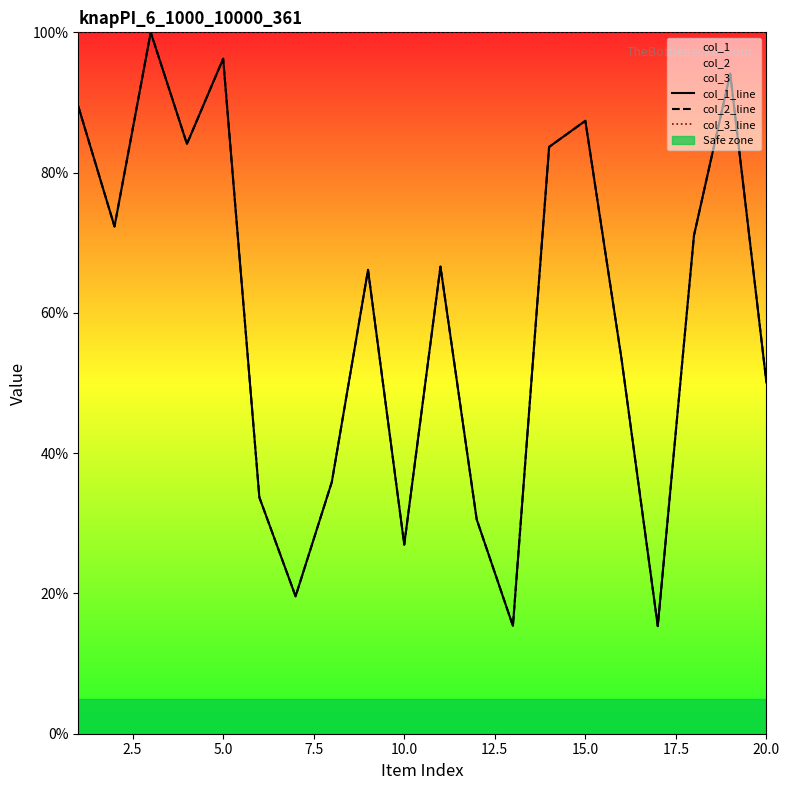

What is the greatest value displayed?

100.0